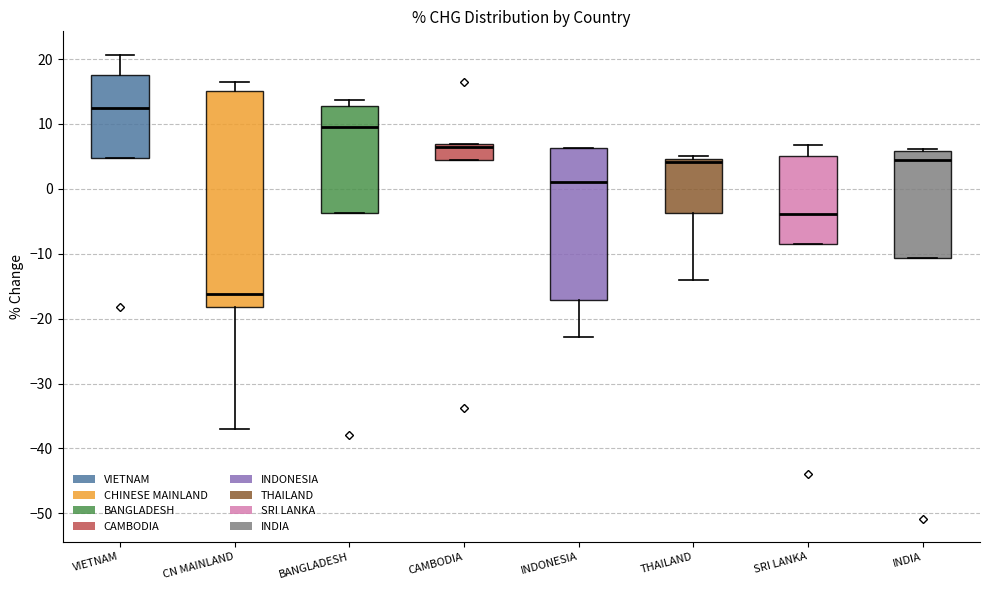

Comparing the boxes themselves (not the whiskers), which one is the tallest?

CN MAINLAND